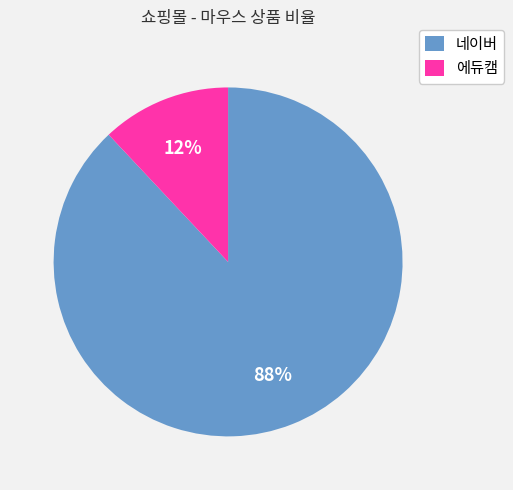

To the nearest percent, what percentage of the pie is 네이버?

88%